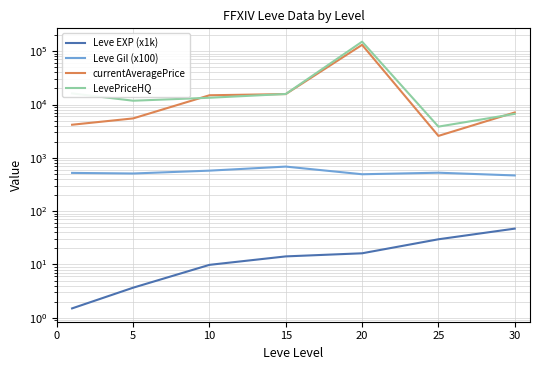

Between which two adjacent categories do LevePriceHQ and currentAveragePrice first intersect?

5 and 10